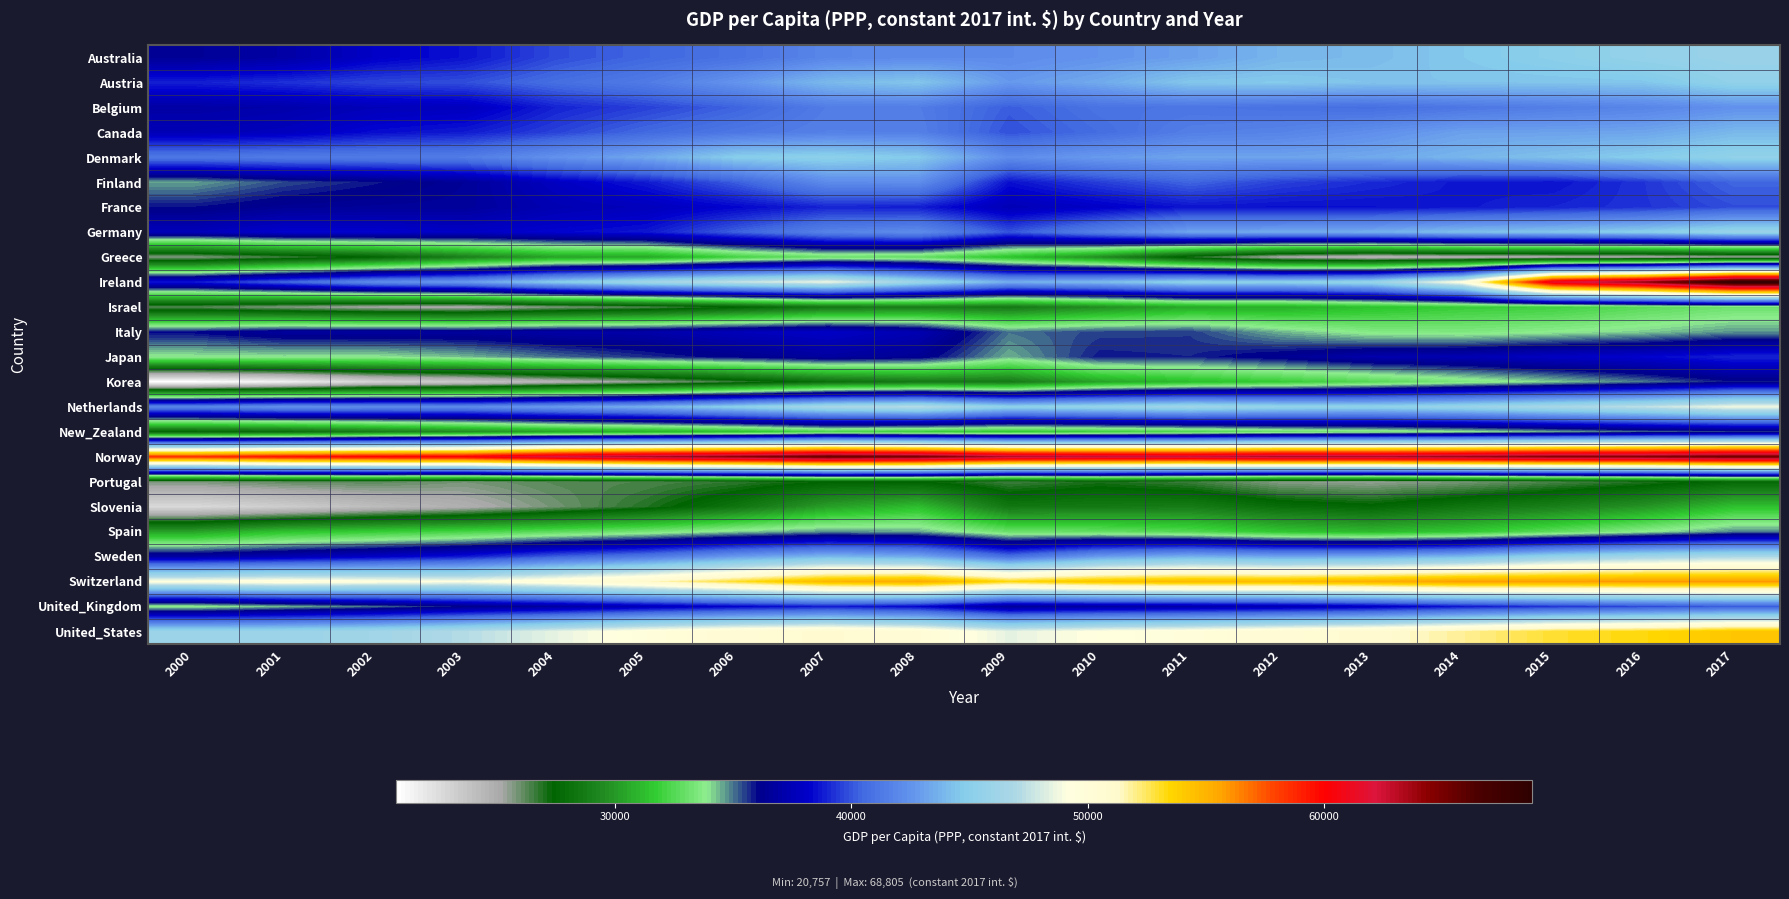

List the series in order of their peak value, highest first.

Ireland, Norway, Switzerland, United_States, Netherlands, Sweden, Germany, Australia, Denmark, Austria, Canada, Belgium, Finland, United_Kingdom, France, Japan, Italy, Korea, New_Zealand, Spain, Israel, Greece, Slovenia, Portugal